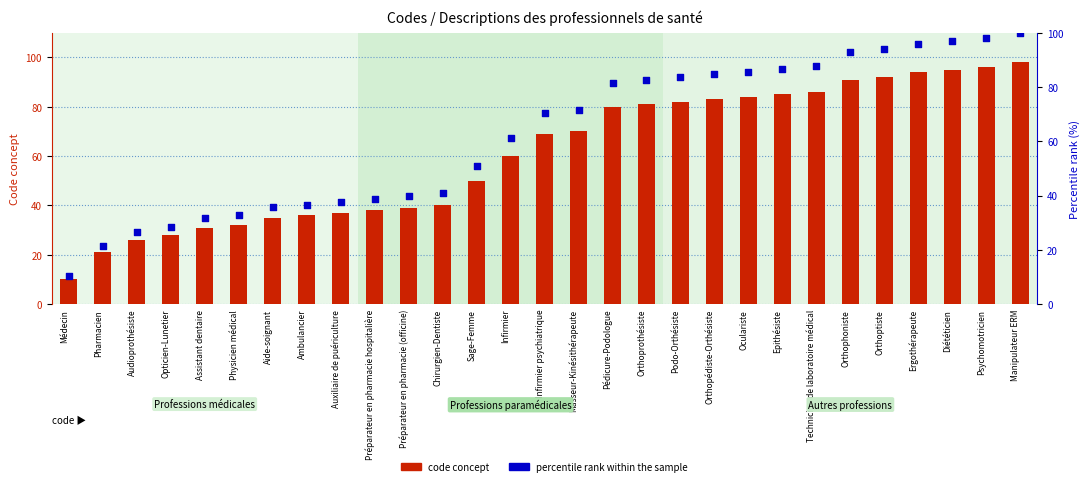

At which category is the sum across all series the highest?

Manipulateur ERM